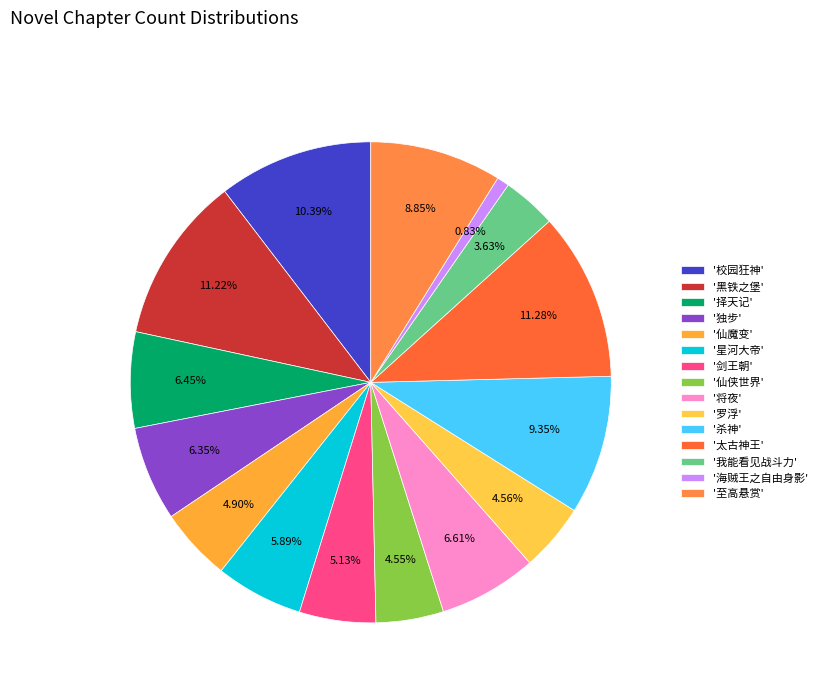

Count the number of slices in the pie.

15